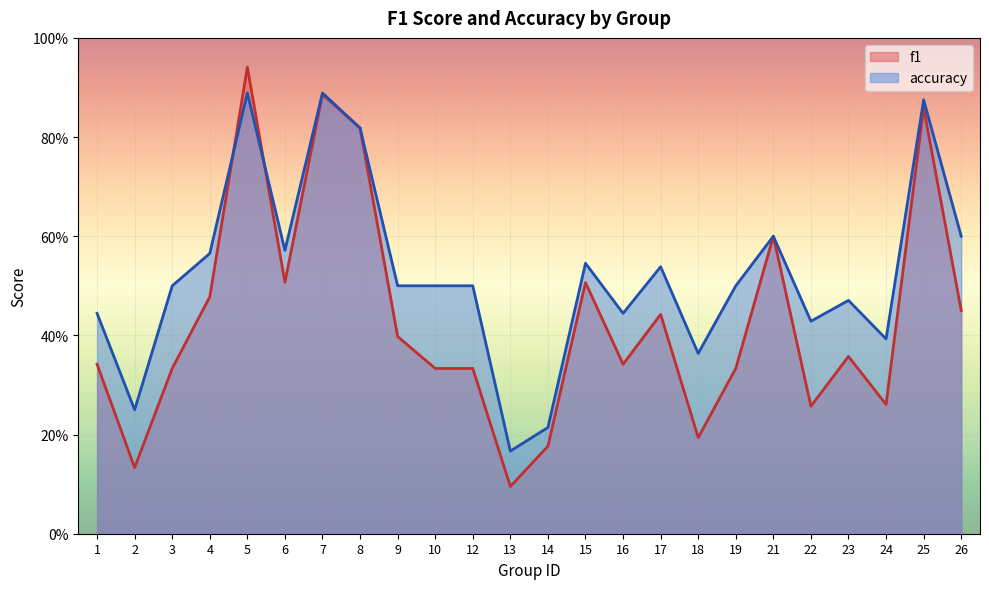

The value of f1 at 3 is 0.1. True or false?

False